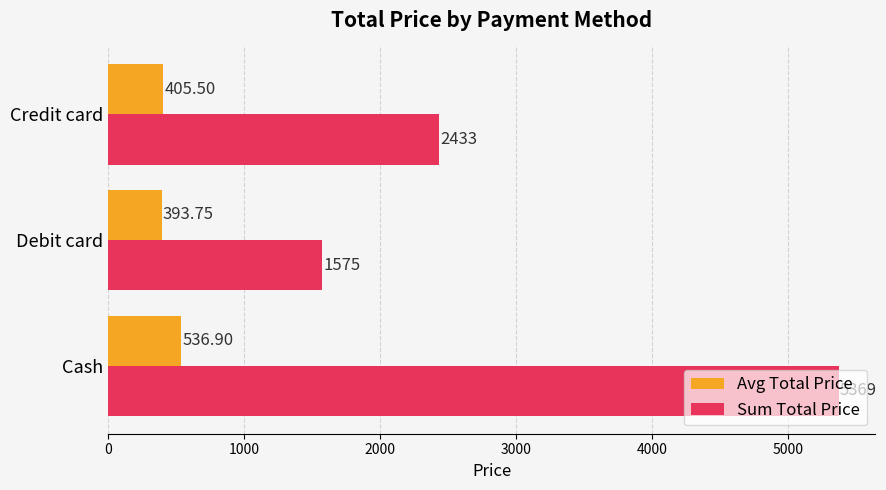

What is the maximum value for Sum Total Price?

5369.0